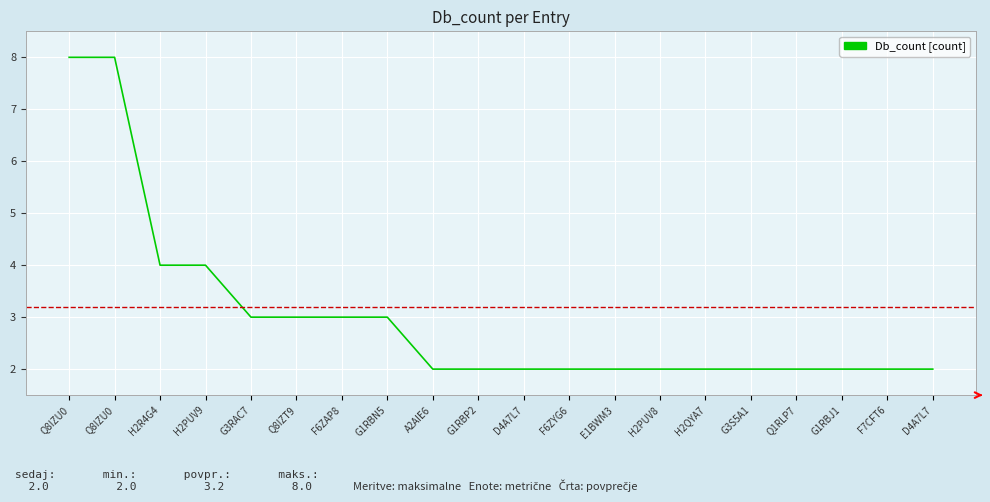

Count the number of data series in this chart.

1